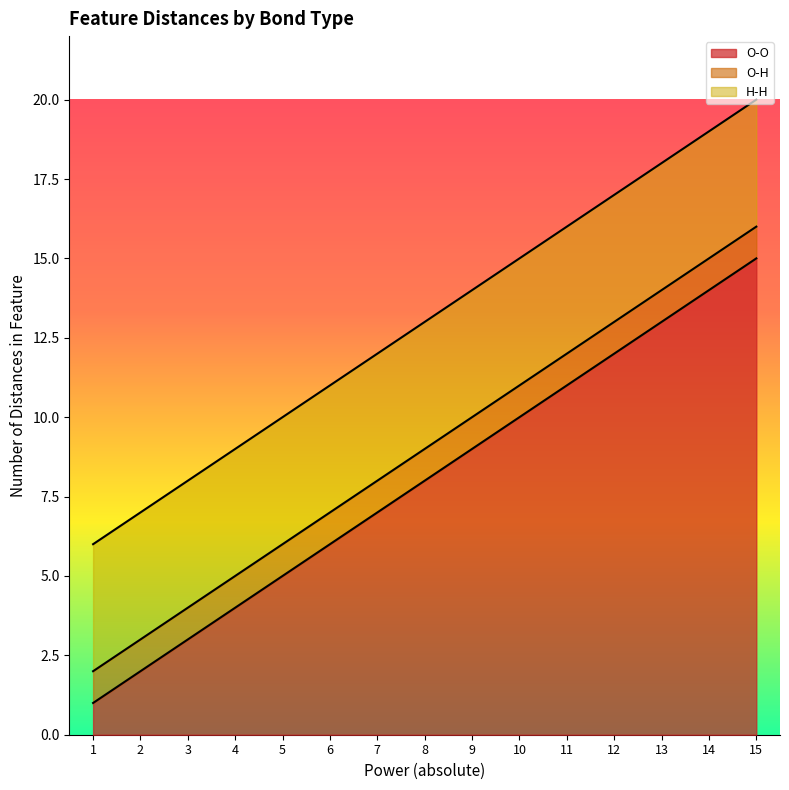

How many lines are shown in the chart?

3